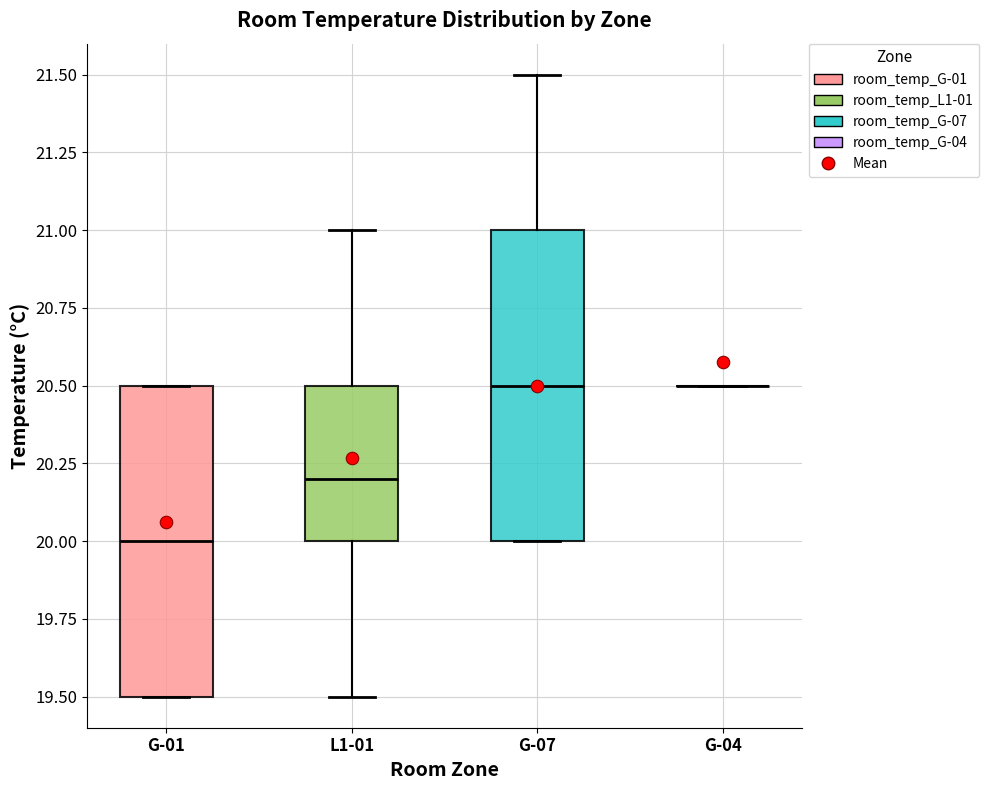

Reading left to right, transcribe this box plot: for each box, give where its median line is, the range the box spans, and where its two whiskers end, as read against the y-axis. The values are not printed on the chart, so give them approximately, as read against the axis.

G-01: median 20.0, box 19.5 to 20.5, whiskers 19.5 to 20.5
L1-01: median 20.2, box 20.0 to 20.5, whiskers 19.5 to 21.0
G-07: median 20.5, box 20.0 to 21.0, whiskers 20.0 to 21.5
G-04: box collapsed to a line at 20.5, whiskers 20.5 to 20.5